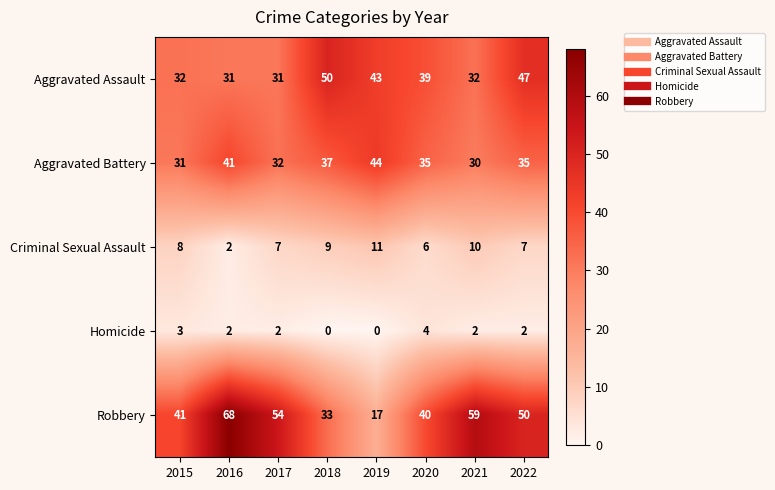

Which series changed the most between 2020 and 2022?

Robbery